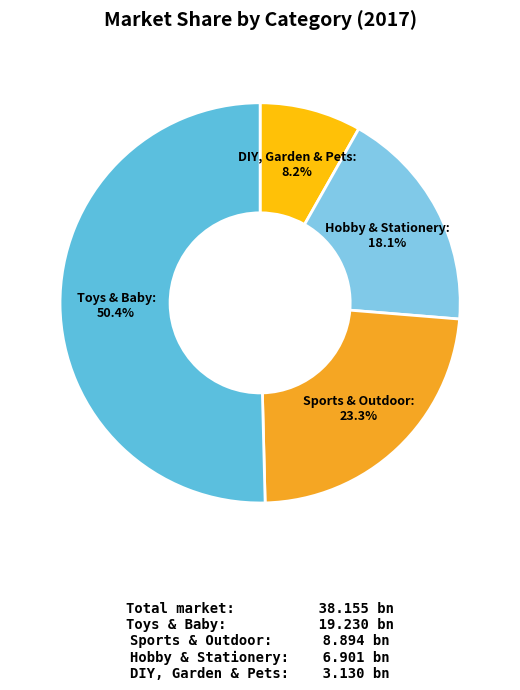

Approximately how many times larger is the value at Toys & Baby compared to Hobby & Stationery?

2.8